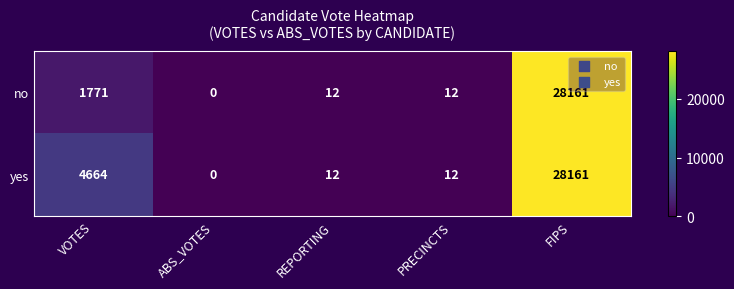

True or false: yes has a value of 28161 at FIPS.

True